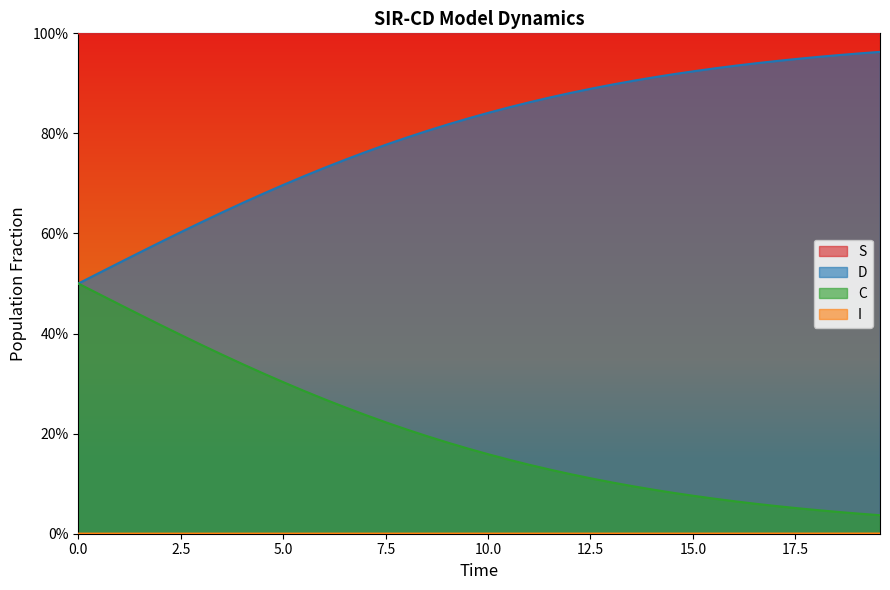

List the series in order of their peak value, lowest first.

I, C, D, S